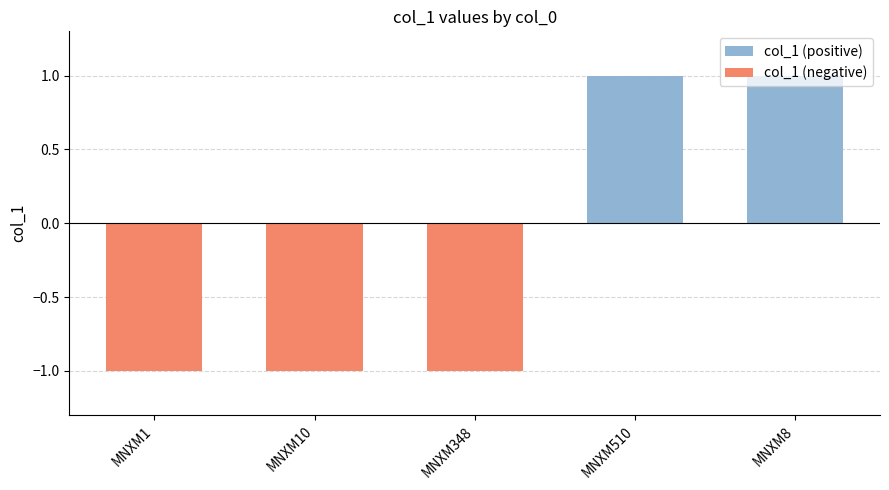

Rank the series at MNXM348 from highest to lowest value.

col_1 (positive), col_1 (negative)